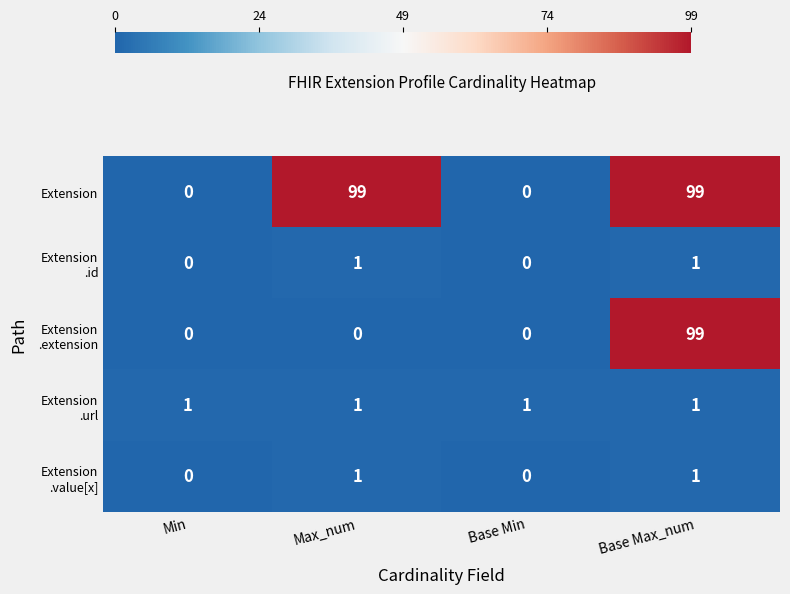

Between Max_num and Base Min, which series saw the biggest shift?

Extension